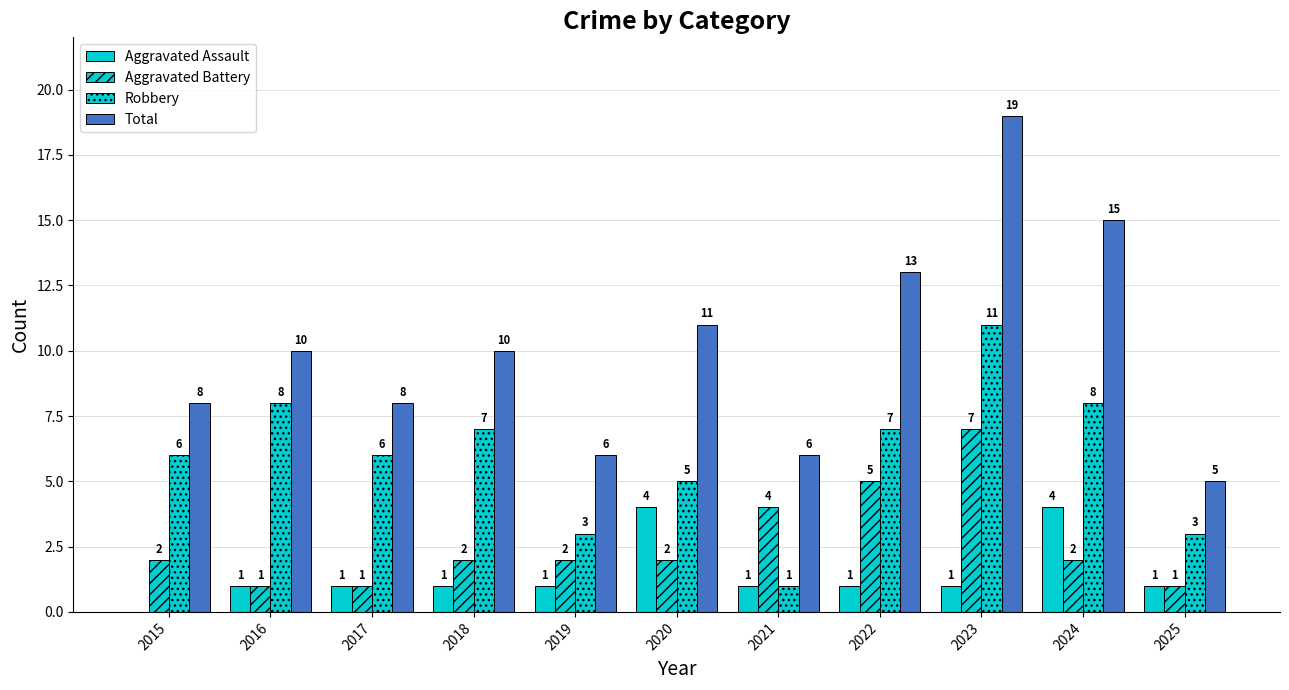

Does the chart contain stacked bars?

No